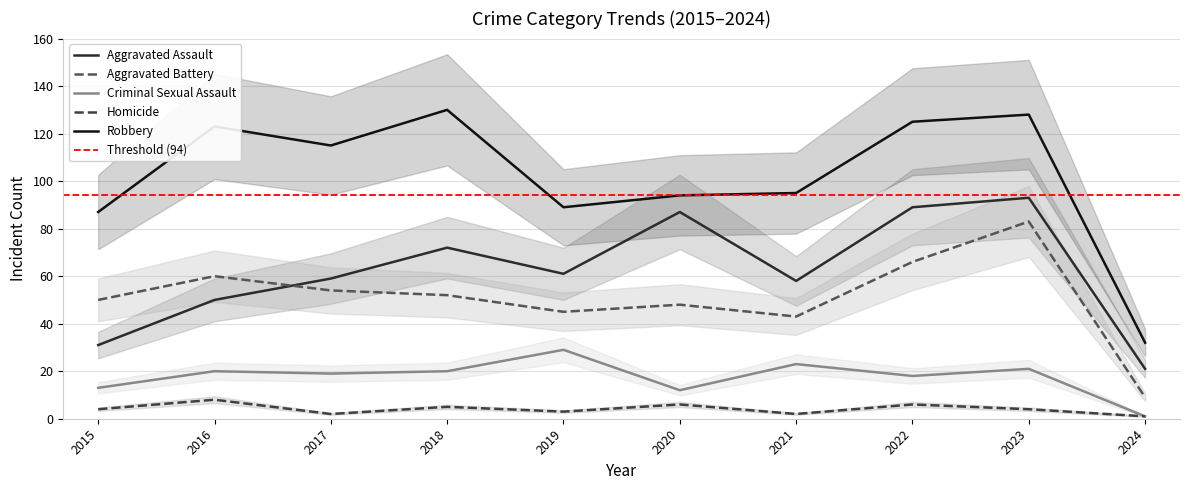

What is the approximate value of Homicide at 2015?

4